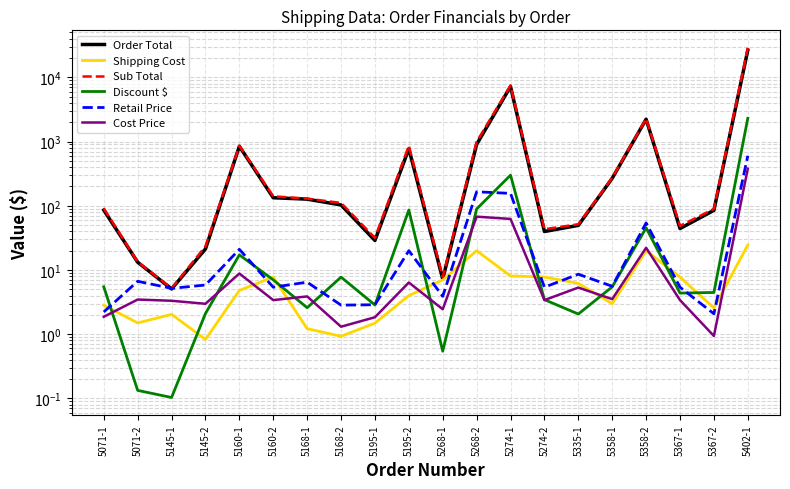

At which category is the sum across all series the highest?

5402-1